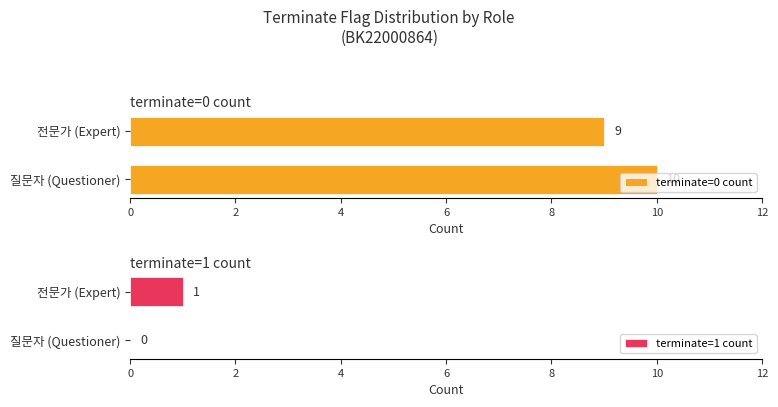

Reading left to right, transcribe all the data shown in this chart.

terminate=0 count: 10	9
terminate=1 count: 0	1